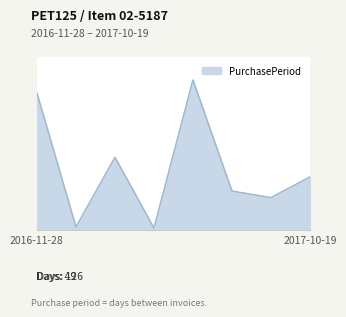

Reading left to right, transcribe all the data shown in this chart.

126	3	67	2	138	36	30	49